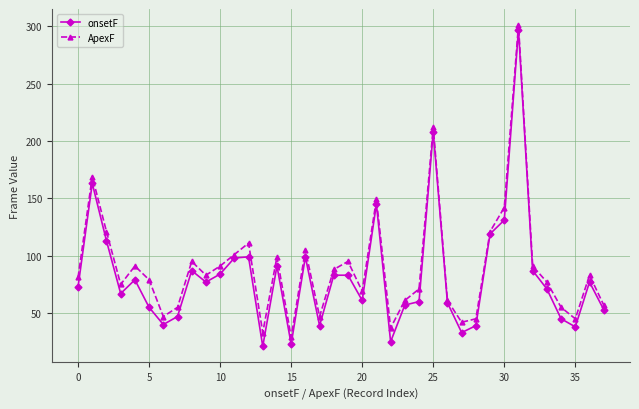

In ApexF, how many points are higher than both neighbors (excluding endpoints)?

11